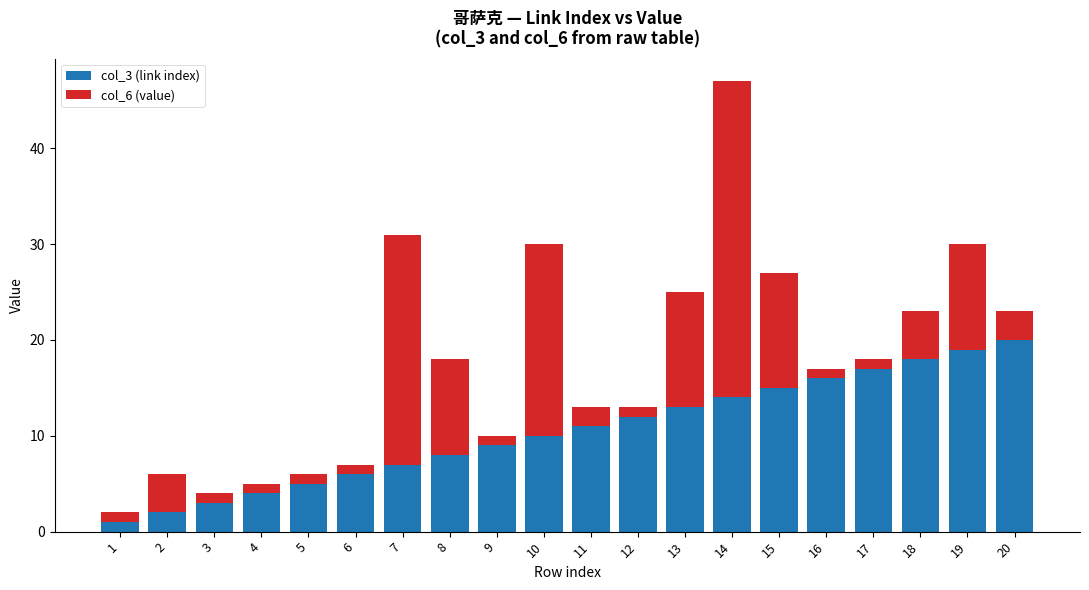

List the labels in order of col_3 (link index) value, smallest first.

1, 2, 3, 4, 5, 6, 7, 8, 9, 10, 11, 12, 13, 14, 15, 16, 17, 18, 19, 20